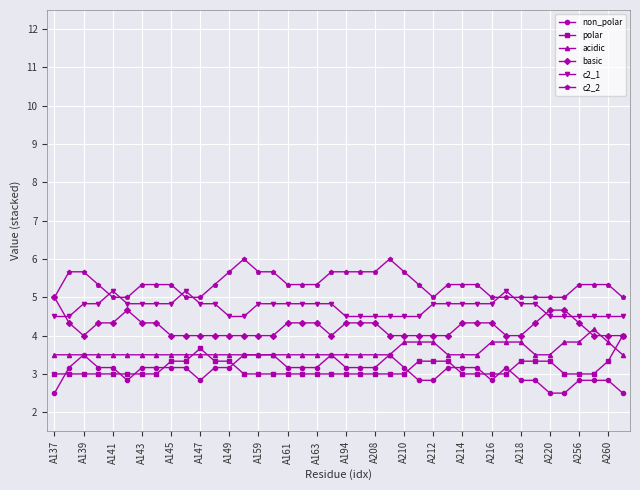

What is the value of the c2_1 point at the 15th from the left?

4.8